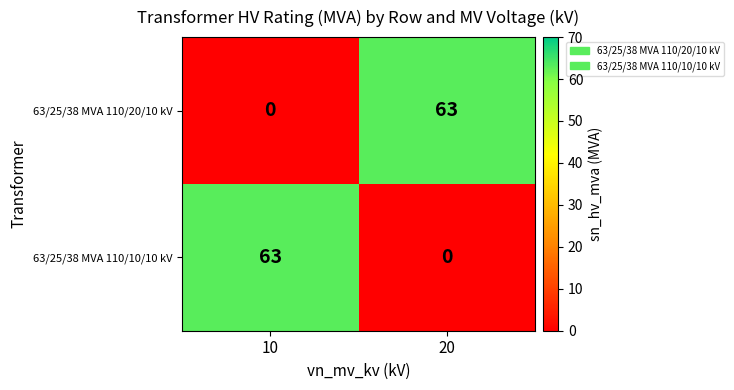

Reading right to left, extract all data points from this chart.

63/25/38 MVA 110/20/10 kV: 63	0
63/25/38 MVA 110/10/10 kV: 0	63